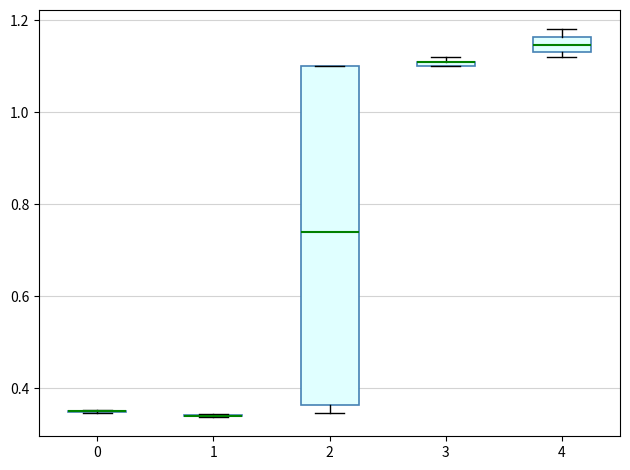

Where is the upper edge of the box at x = 4 on the y-axis? The values are not printed on the chart, so give them approximately, as read against the axis.

1.16